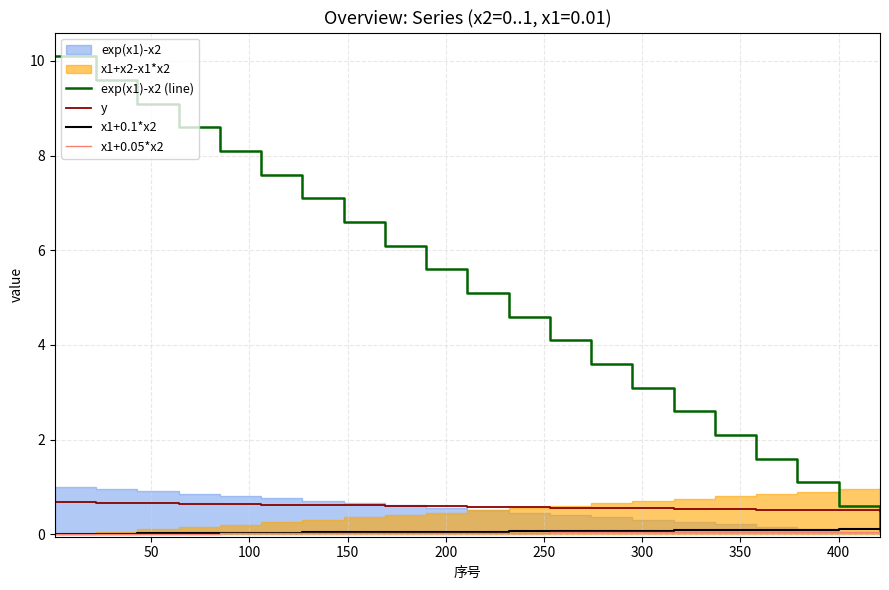

True or false: y and x1+0.1*x2 cross at least once.

False